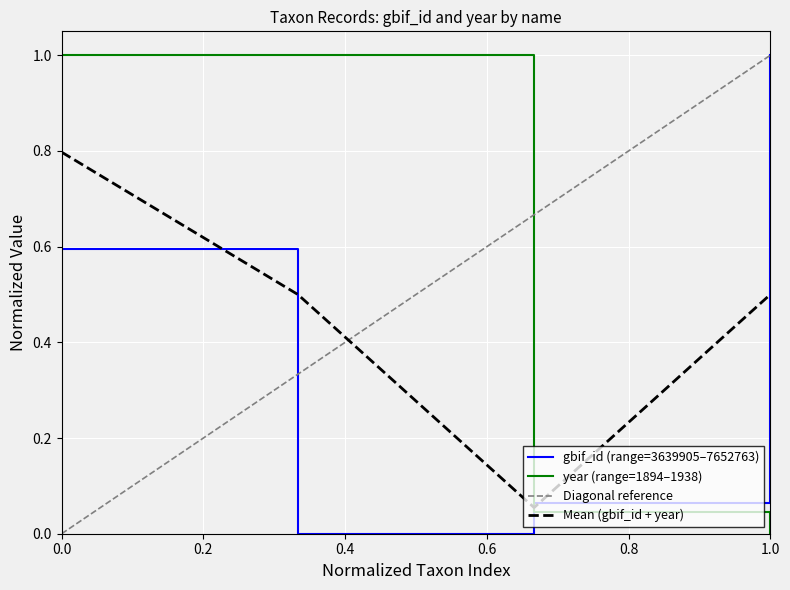

What is the highest value of the gbif_id (range=3639905–7652763) series?

1.0